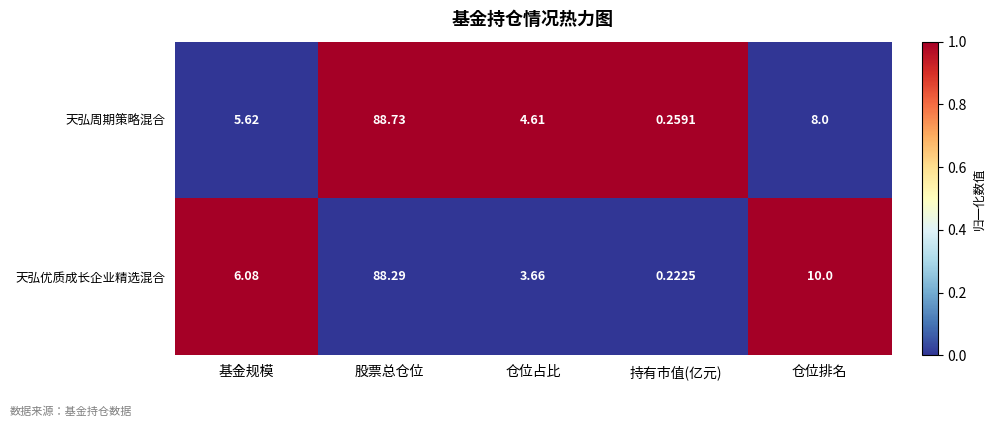

Which category has the highest value across all series?

股票总仓位